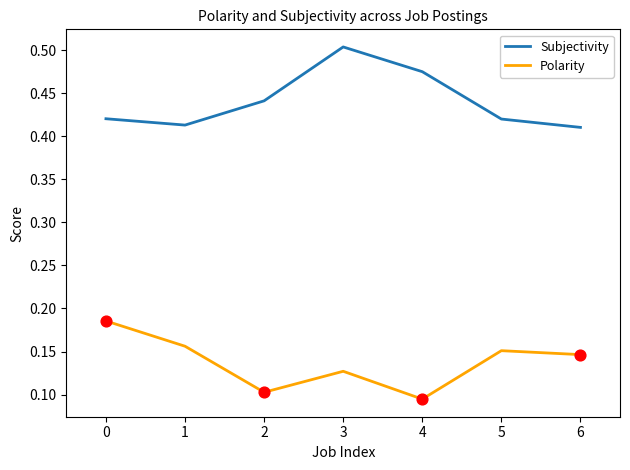

What is the total value across all series at 5?

0.6